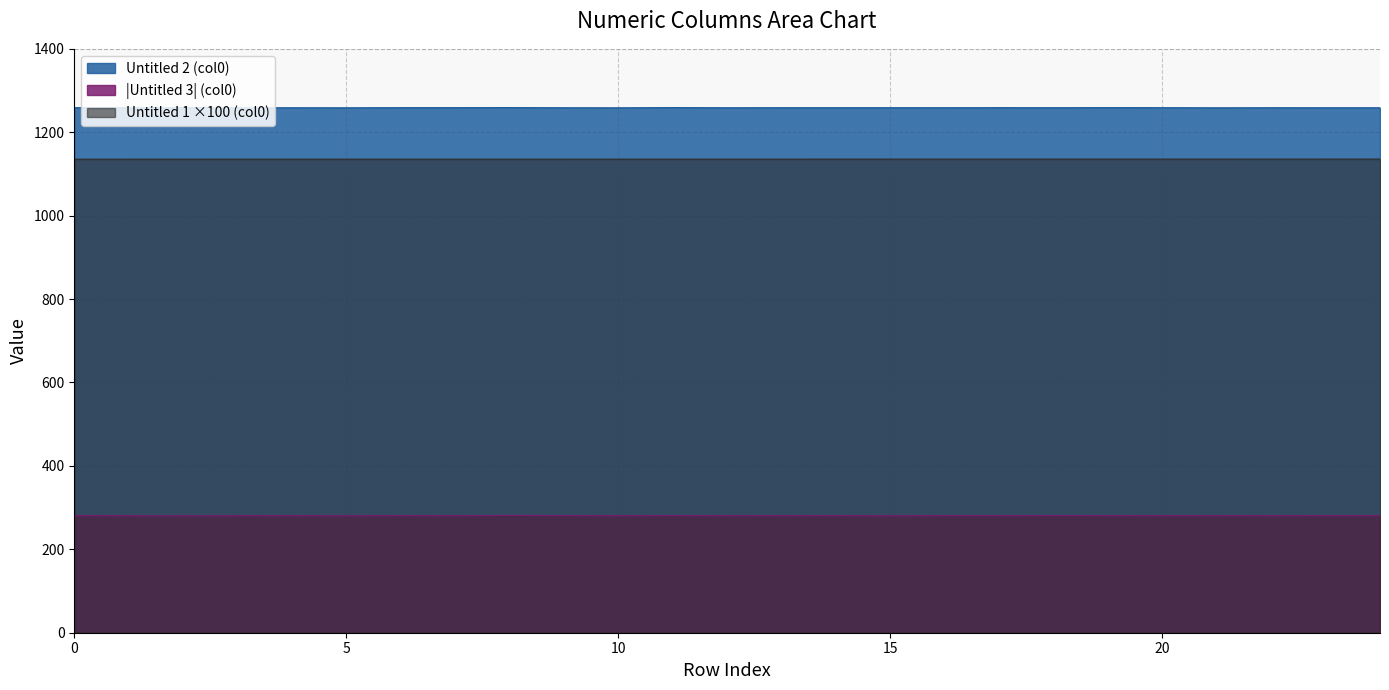

Is the value of Untitled (col0) at 11 greater than the value of Untitled 2 (col0) at 1?

No